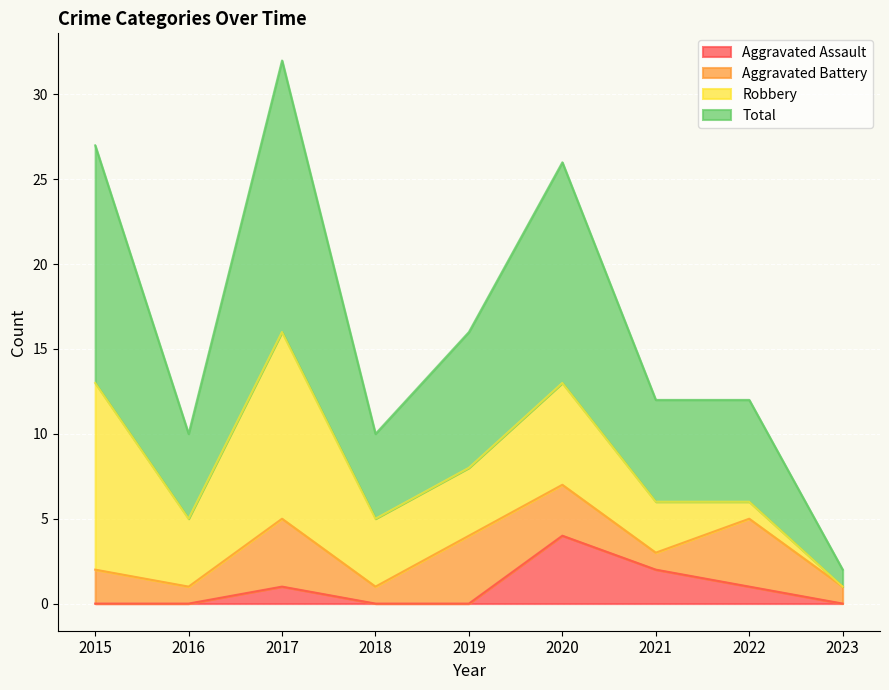

True or false: Aggravated Assault has a value of -2 at 2016.

False